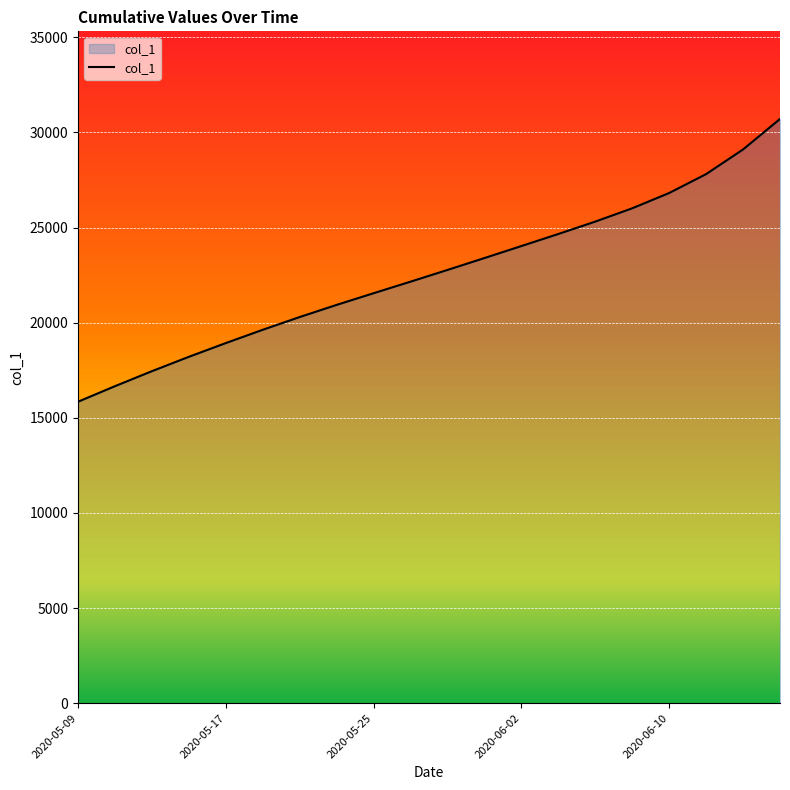

What is the smallest value displayed?

15842.6